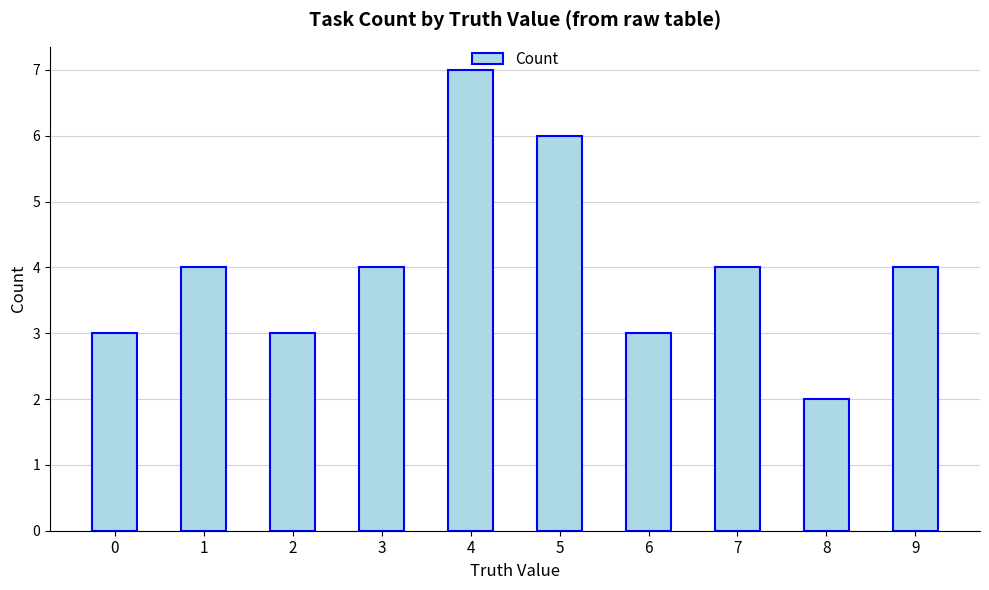

What is the change in value from 0 to 9?

+1